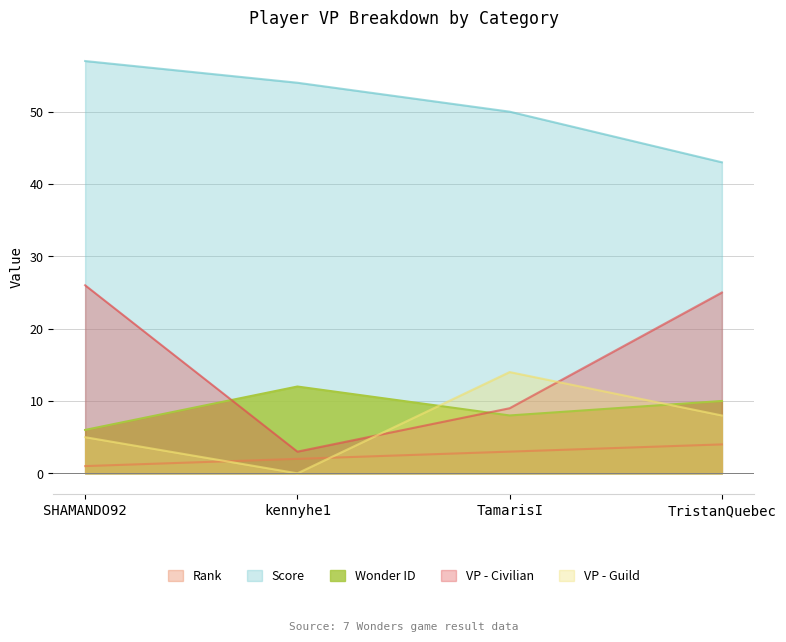

How many data points in VP - Civilian are above 25?

1